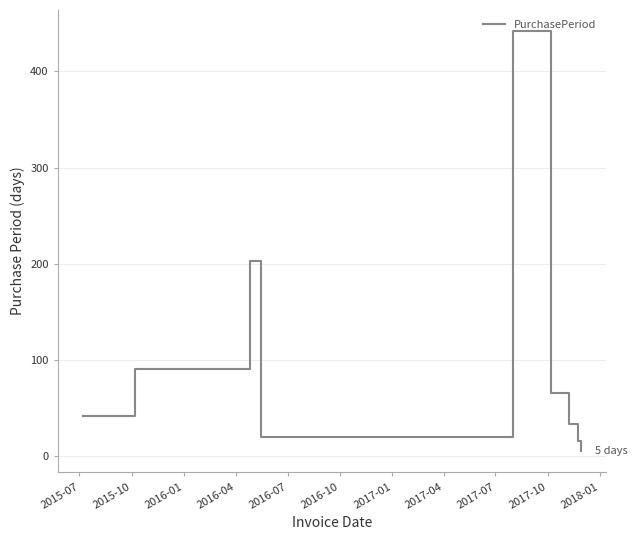

What is the greatest value displayed?

442